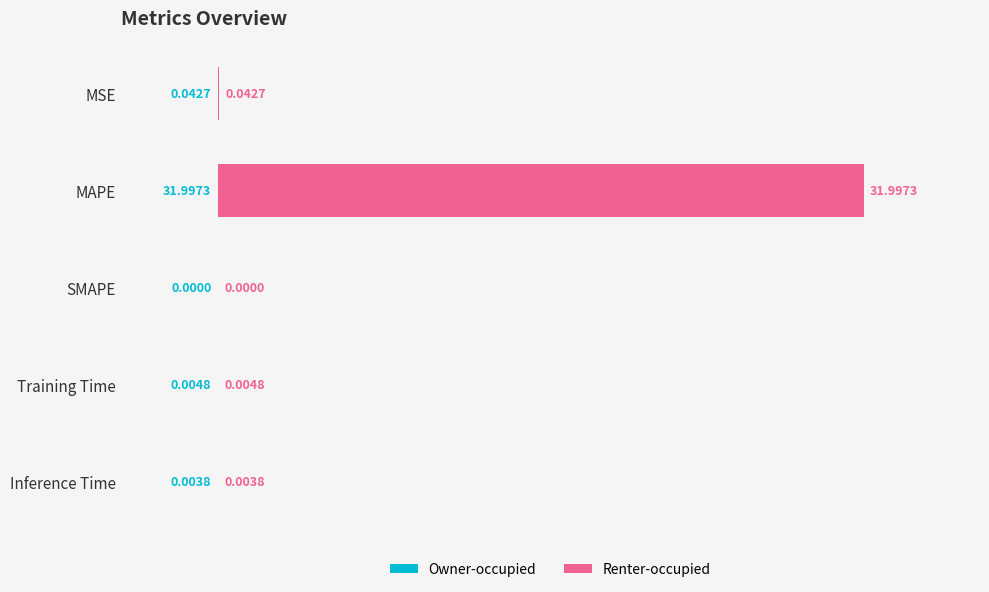

How many distinct data groups are displayed?

1